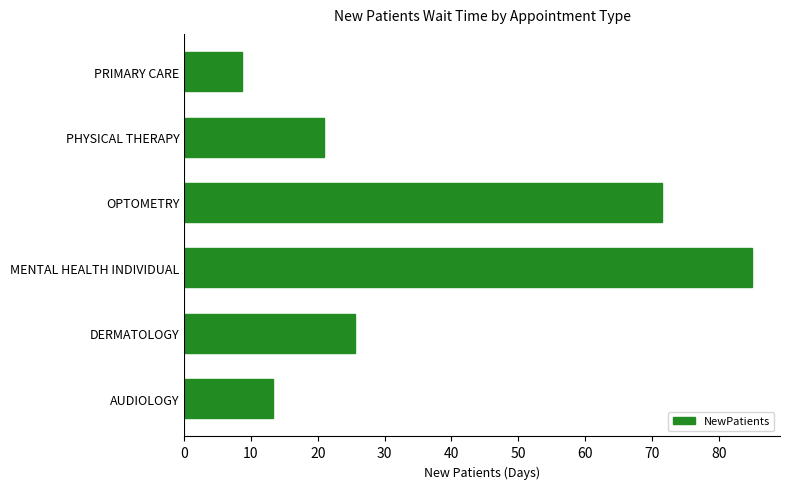

At which category does the chart reach its minimum across all series?

PRIMARY CARE